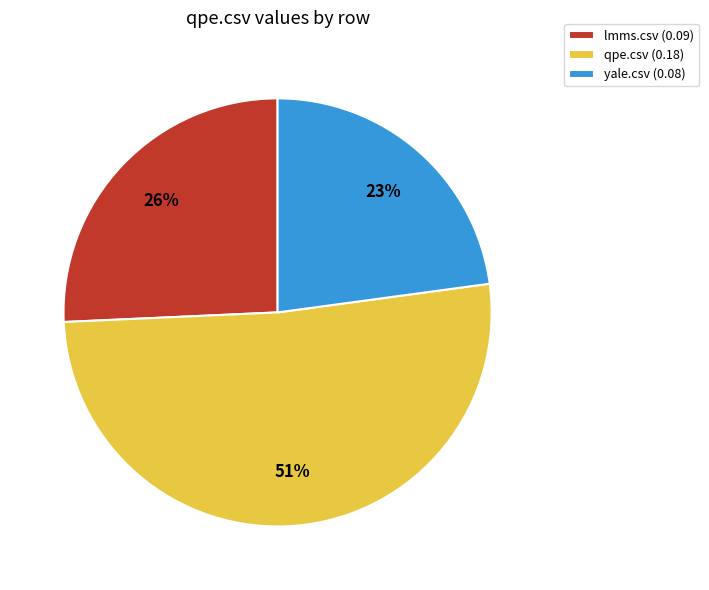

Which category has the smallest portion of the pie?

yale.csv